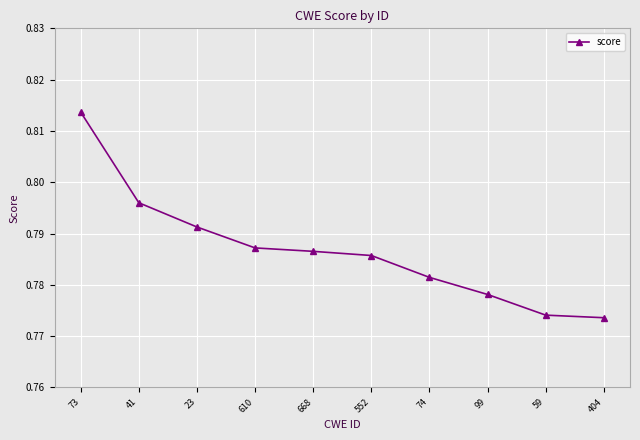

What is the label of the 7th point from the left?

74